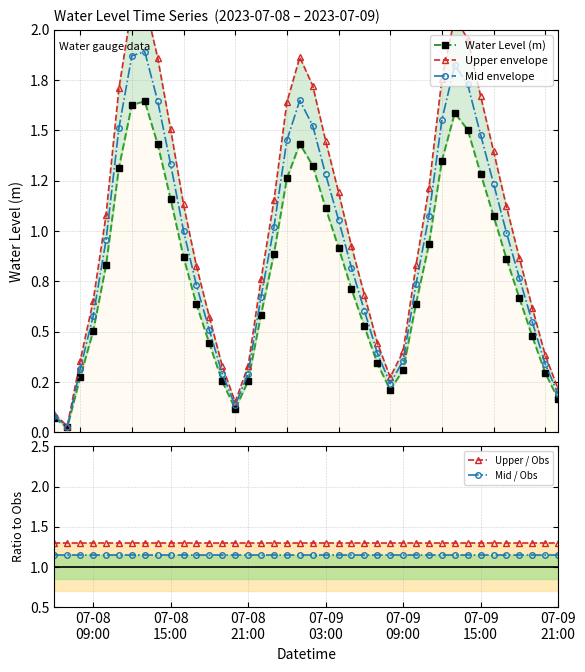

Rank the series by their average value, from lowest to highest.

Water Level (m), Mid envelope, Upper envelope, Mid / Obs, Upper / Obs